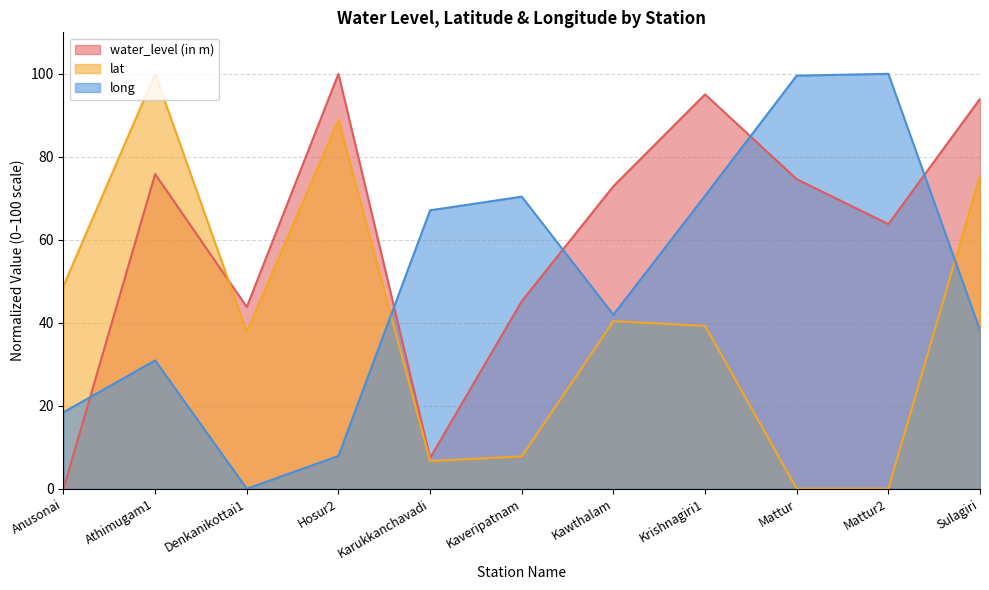

Which series has the widest spread of values?

water_level (in m)